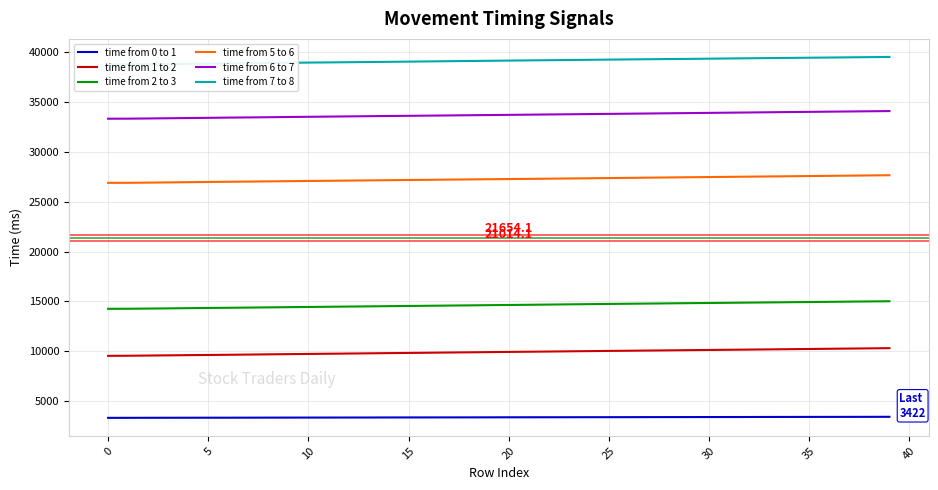

True or false: time from 1 to 2 has a value of 5514 at 24.

False